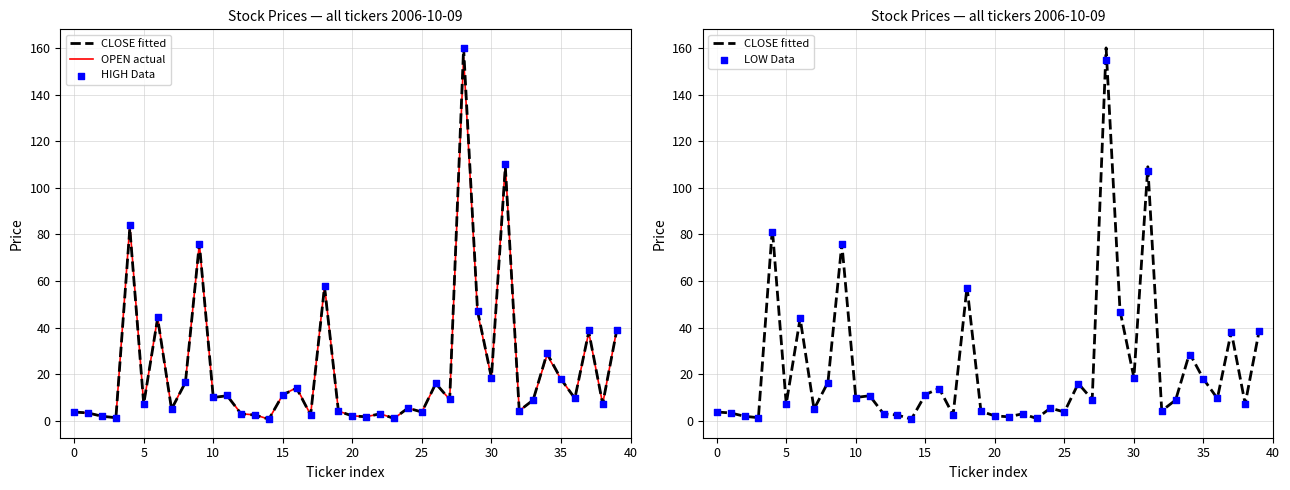

At how many categories does at least one series exceed 159?

1